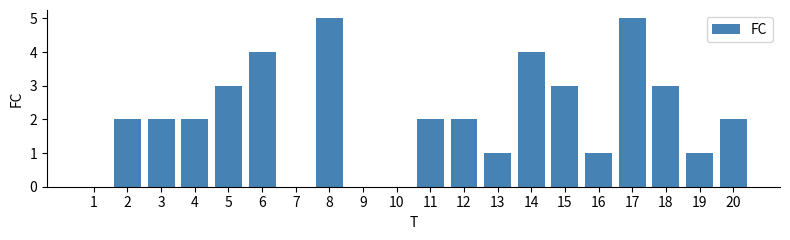

Reading right to left, transcribe all the data shown in this chart.

20=2	19=1	18=3	17=5	16=1	15=3	14=4	13=1	12=2	11=2	10=0	9=0	8=5	7=0	6=4	5=3	4=2	3=2	2=2	1=0